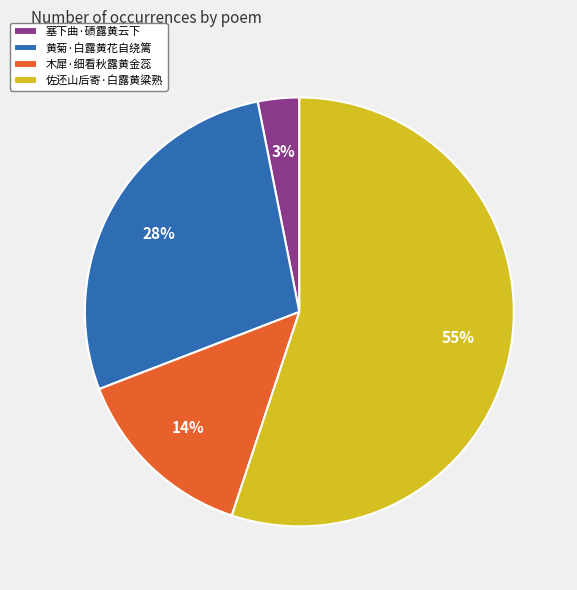

Approximately how many times larger is the value at 黄菊·白露黄花自绕篱 compared to 佐还山后寄·白露黄粱熟?

0.5